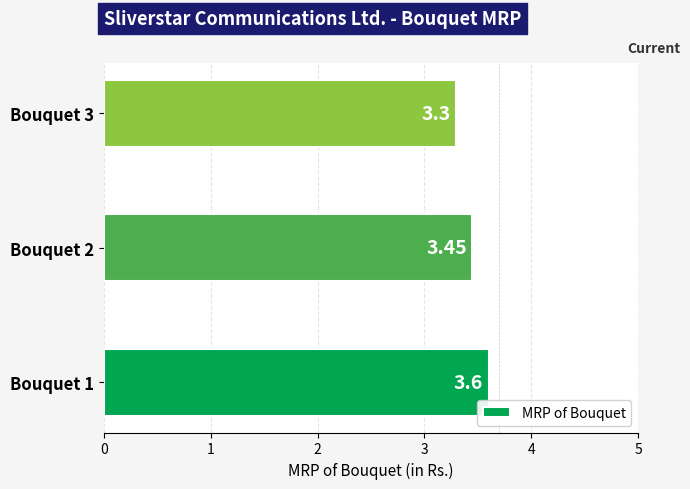

Rank the categories by value from highest to lowest.

Bouquet 1, Bouquet 2, Bouquet 3